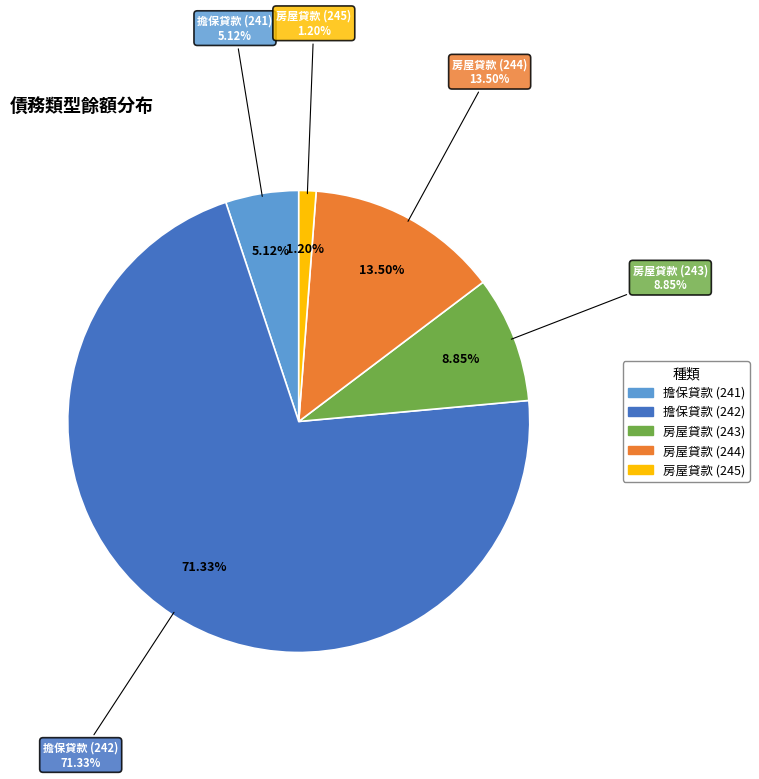

To the nearest percent, what is the average slice percentage?

20%